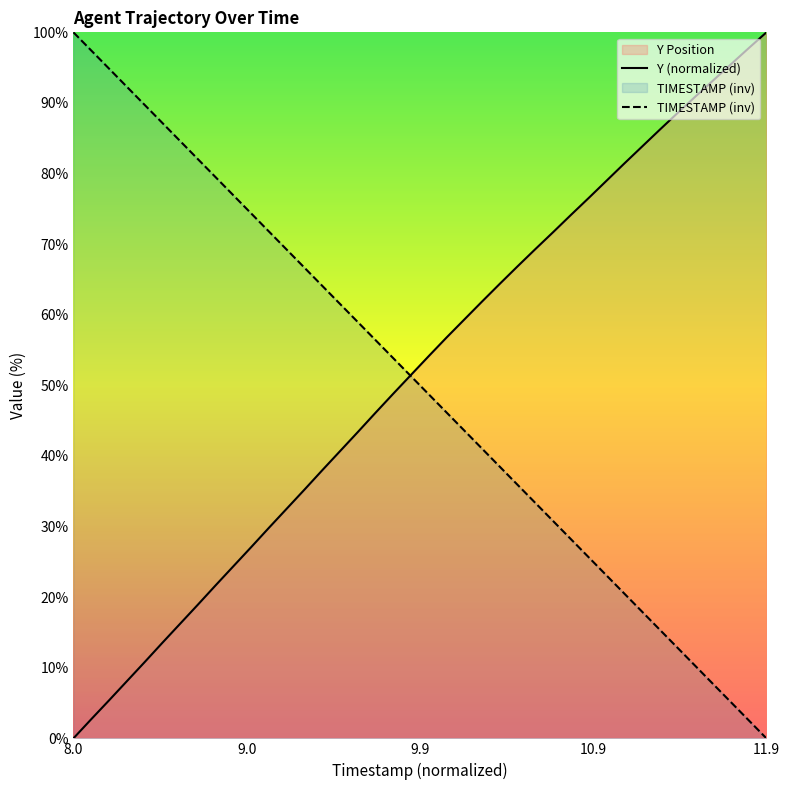

How many data points does each series have?

40